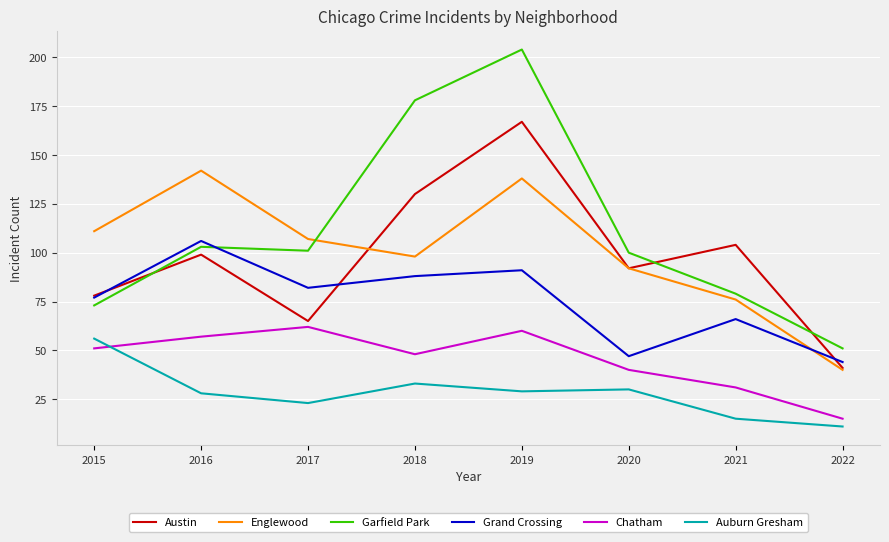

Which category has the highest value across all series?

2019